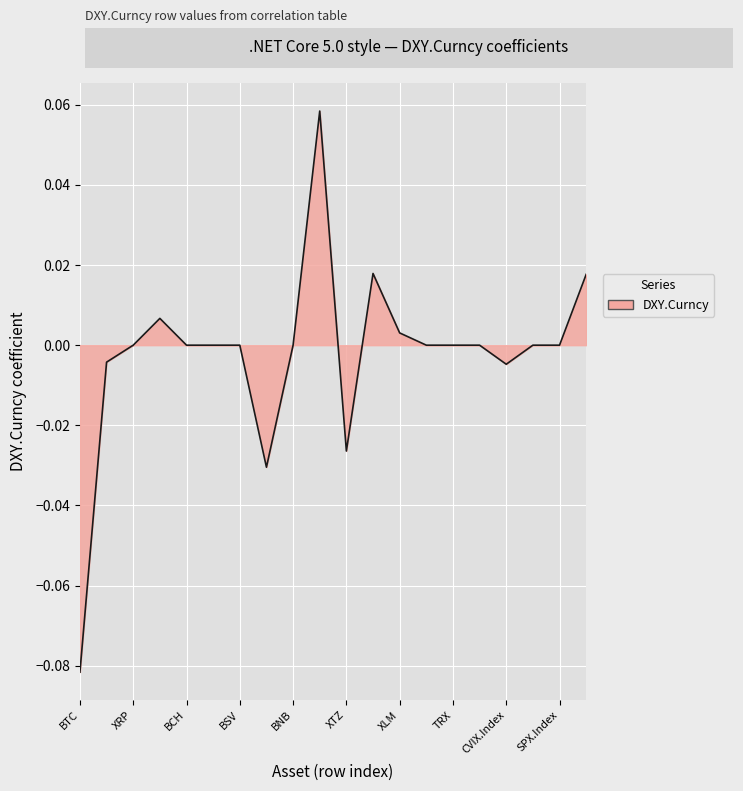

Rank the categories by value from lowest to highest.

BTC, LTC, XTZ, CVIX.Index, ETH, XRP, BCH, ADA, BSV, BNB, XMR, TRX, BV010082.Index, DXY.Curncy, SPX.Index, XLM, LINK, VIX.Index, EOS, CRO